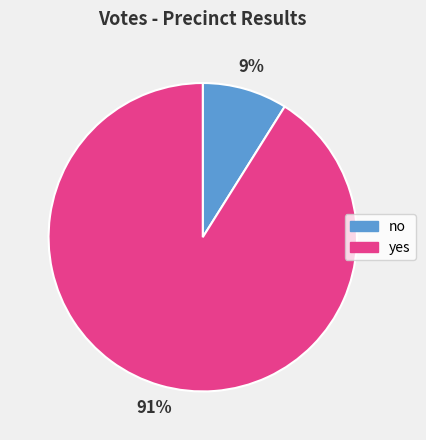

Is it true that yes is 91% of the pie?

True